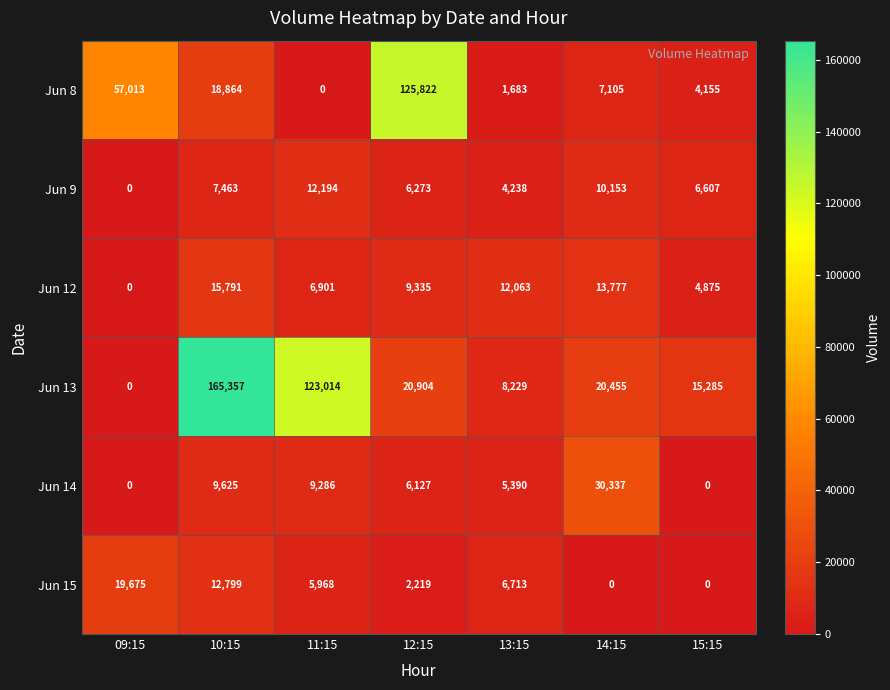

At how many categories does at least one series exceed 16192?

5